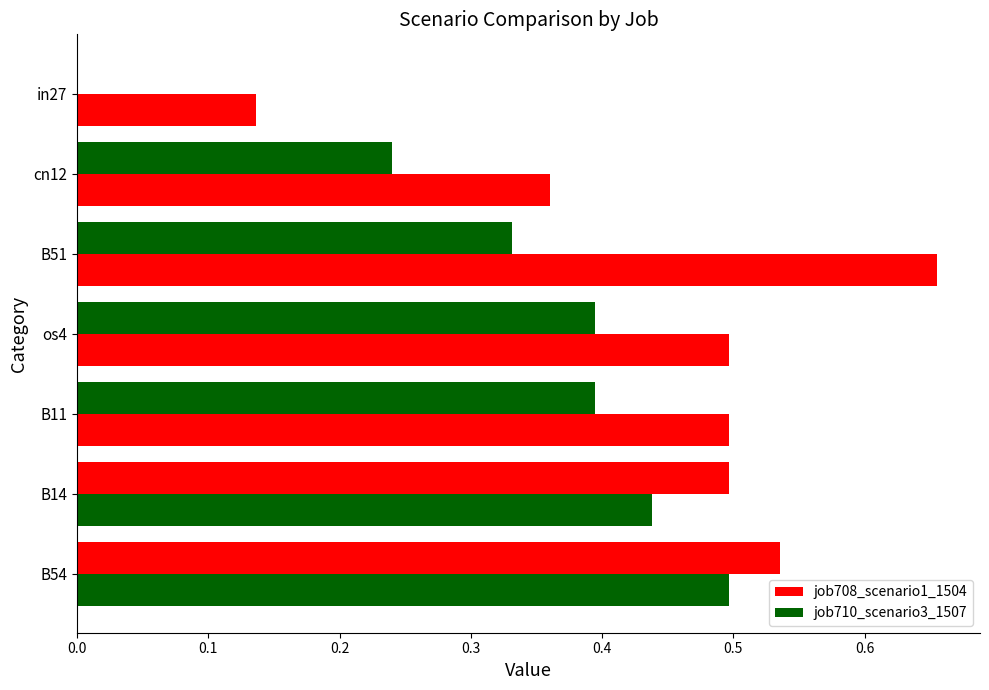

How many series are shown in this chart?

2